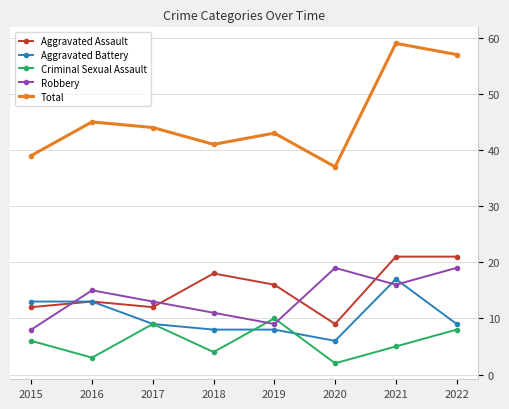

Which series ends up on top after the final intersection of Criminal Sexual Assault and Aggravated Battery?

Aggravated Battery